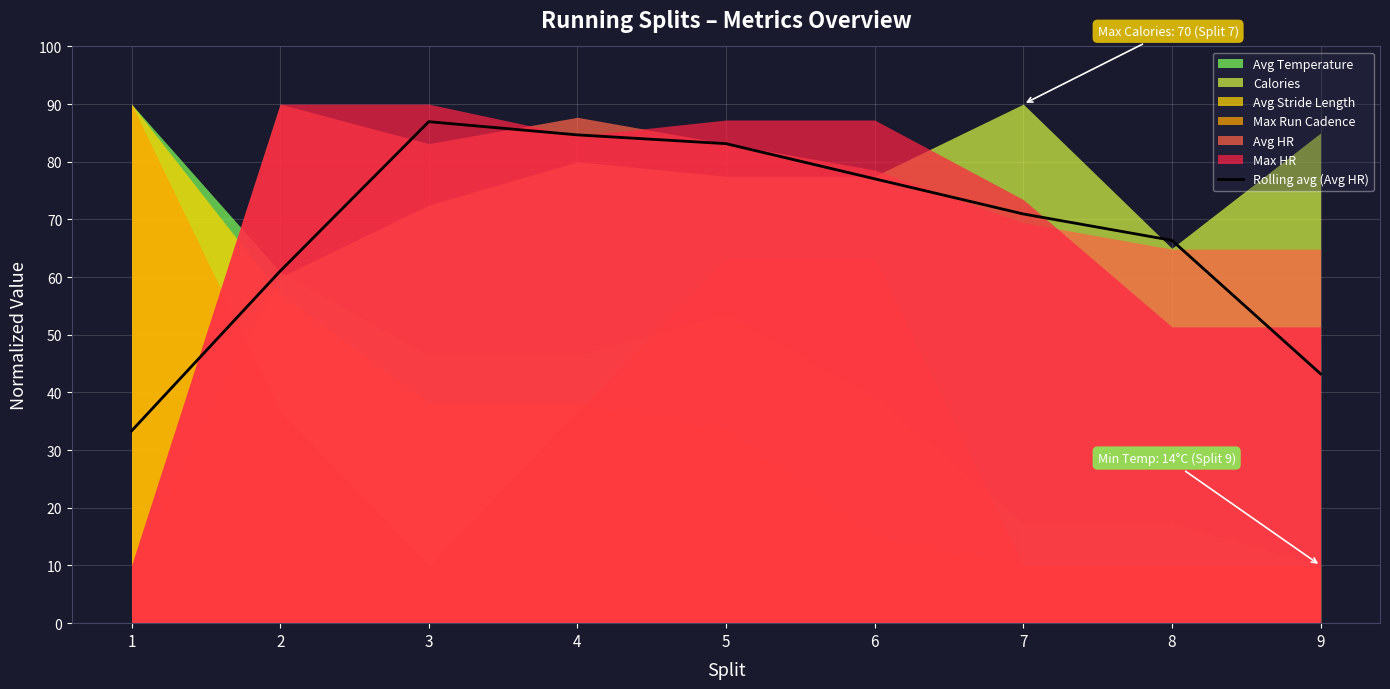

What is the ratio of the value at 3 to the value at 7?

1.2